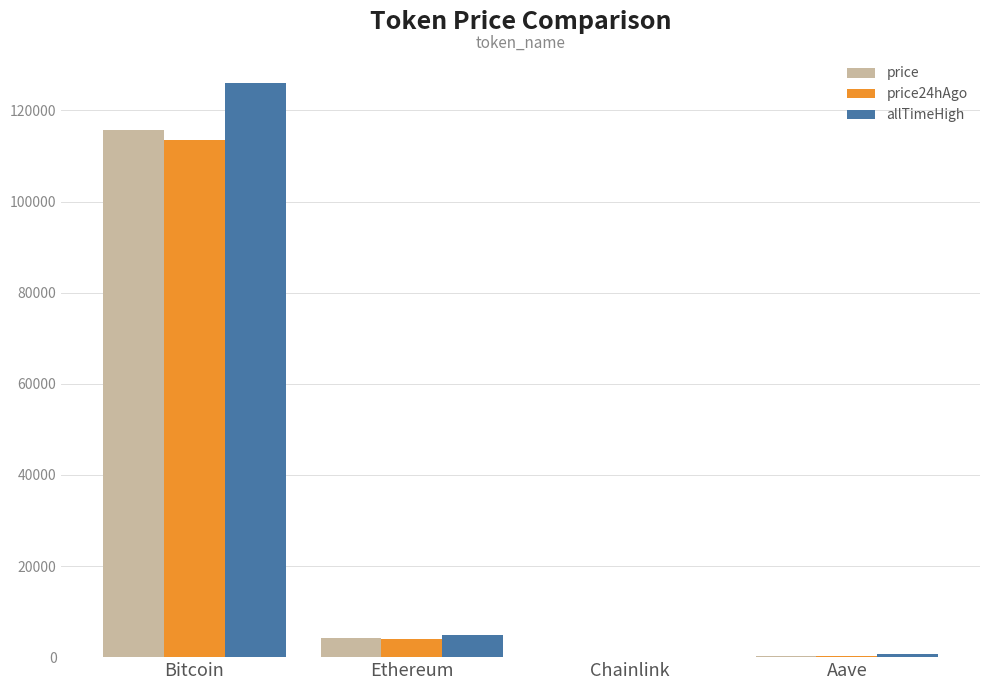

Is the value of price24hAgo at Bitcoin greater than the value of price at Chainlink?

Yes